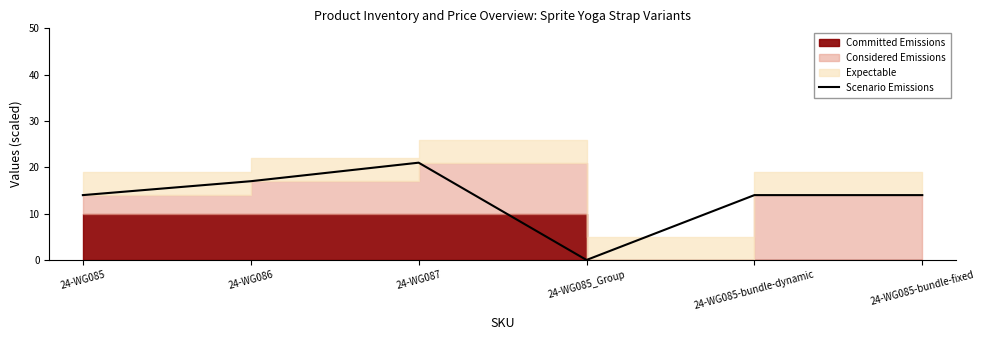

At which label is the value closest to 10?

24-WG085